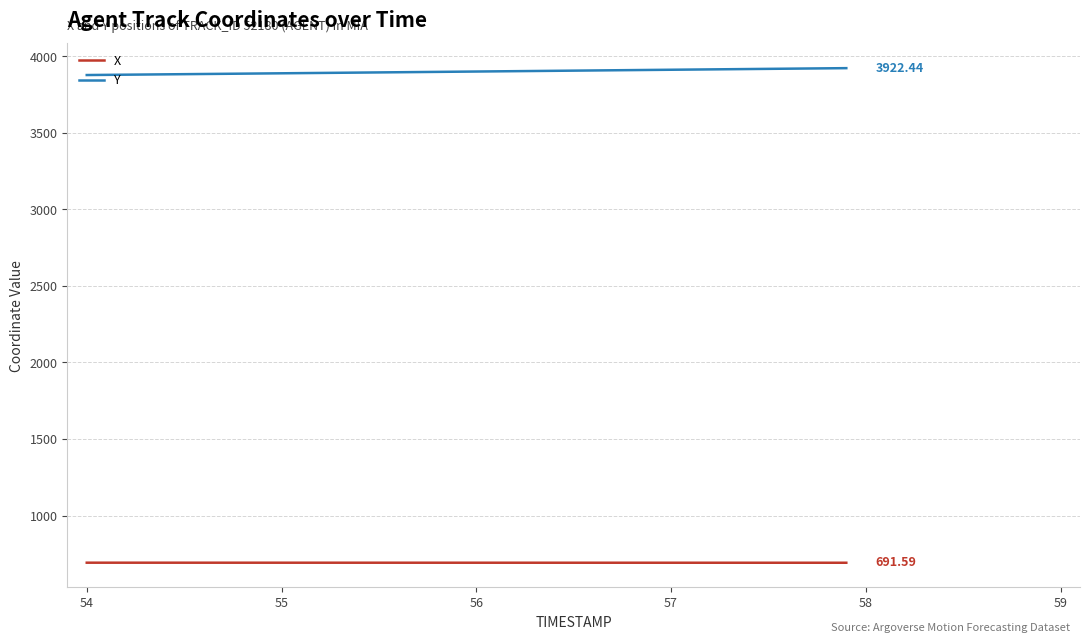

What is the difference between the maximum and second lowest values in the Y series?

43.9